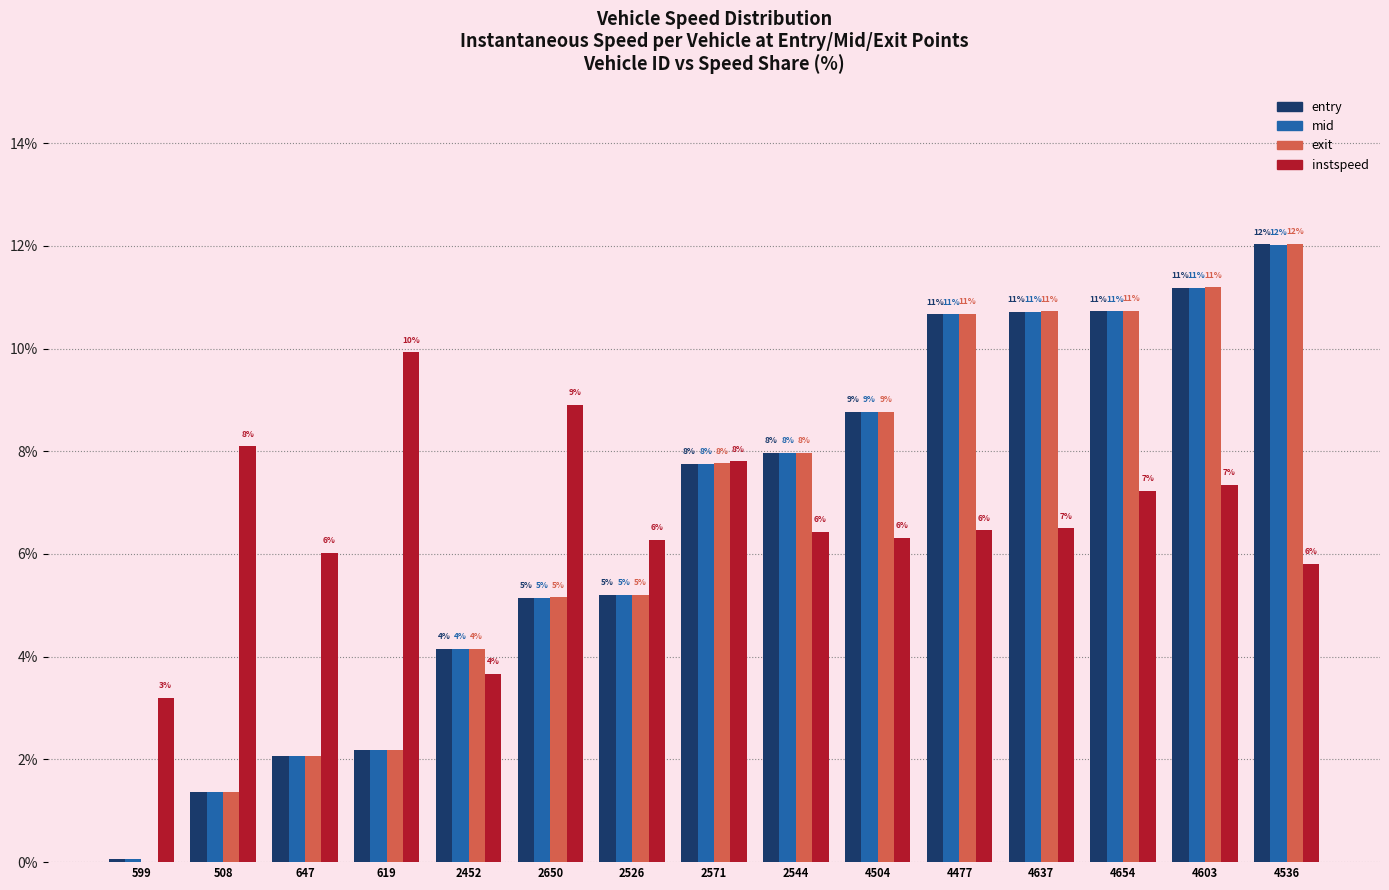

The value of exit at 4637 is 15.6. True or false?

False